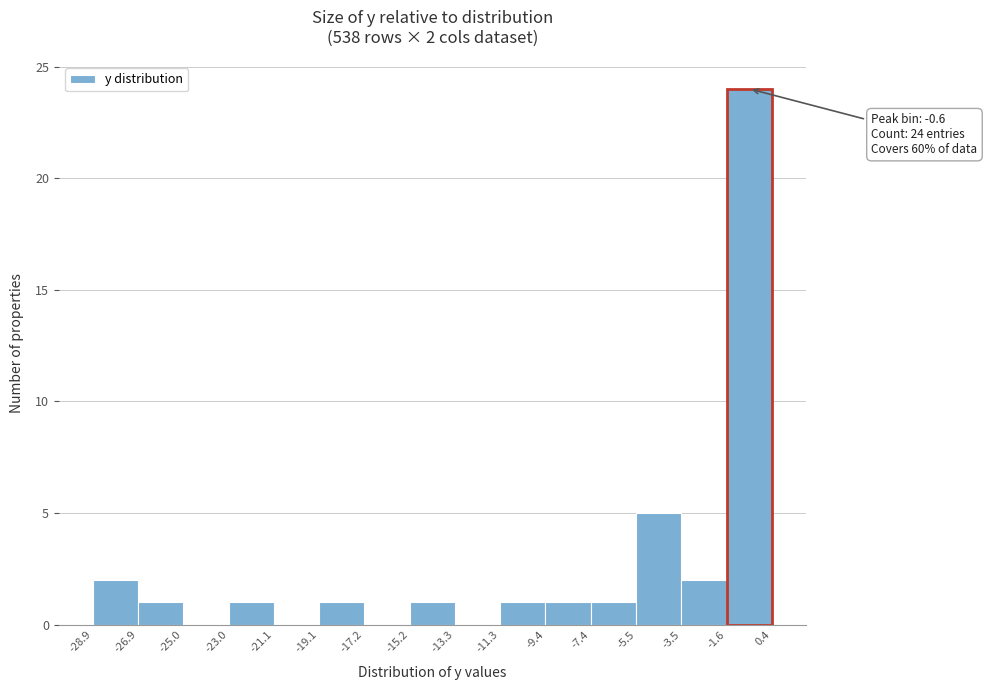

Over which range of the x-axis is the bar tallest?

-1.6 to 0.4